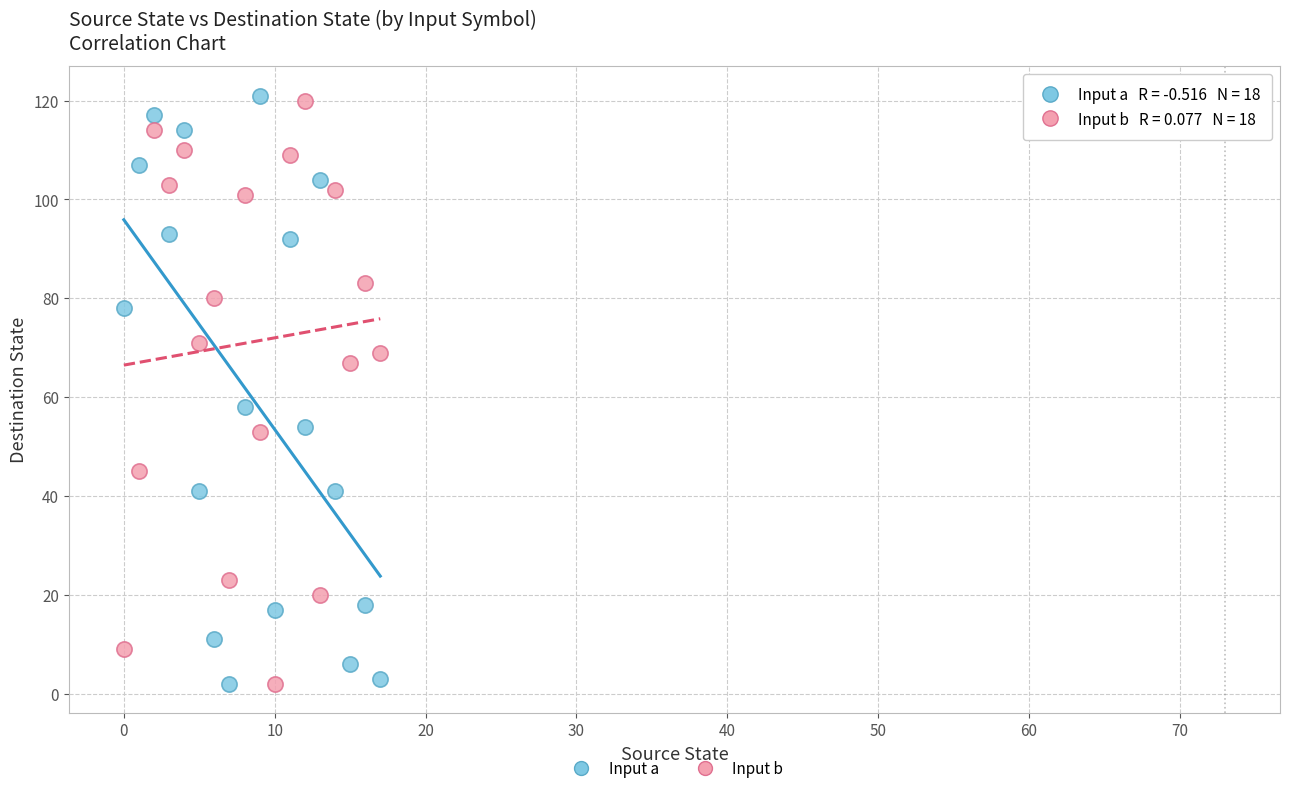

Across all data points, what is the range of Y values (max minus min)?

119